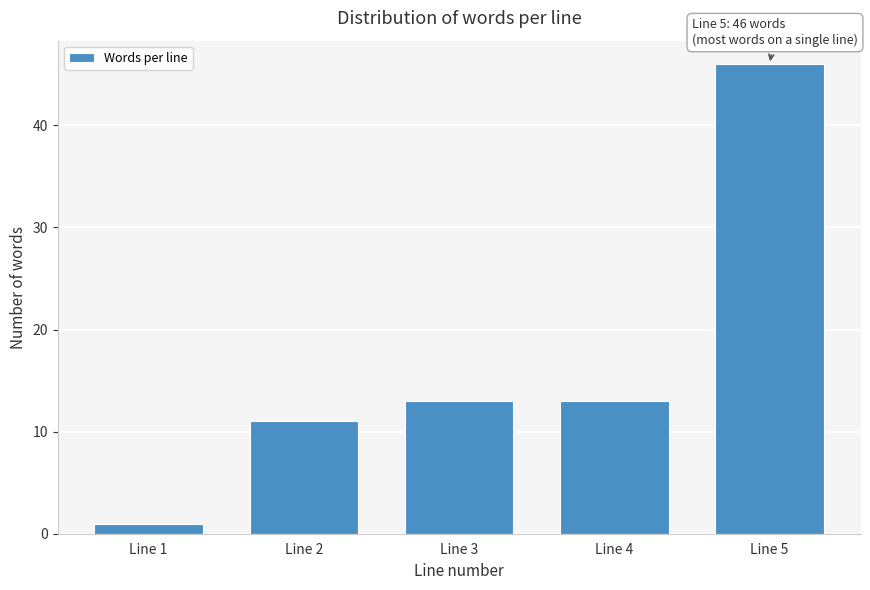

Reading left to right, transcribe all the data shown in this chart.

Line 1=1	Line 2=11	Line 3=13	Line 4=13	Line 5=46